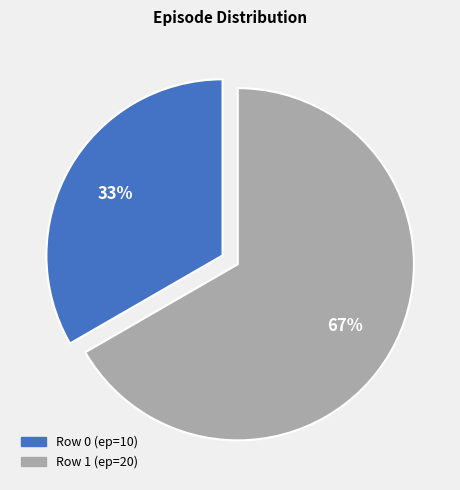

Does any single category account for the majority?

Yes